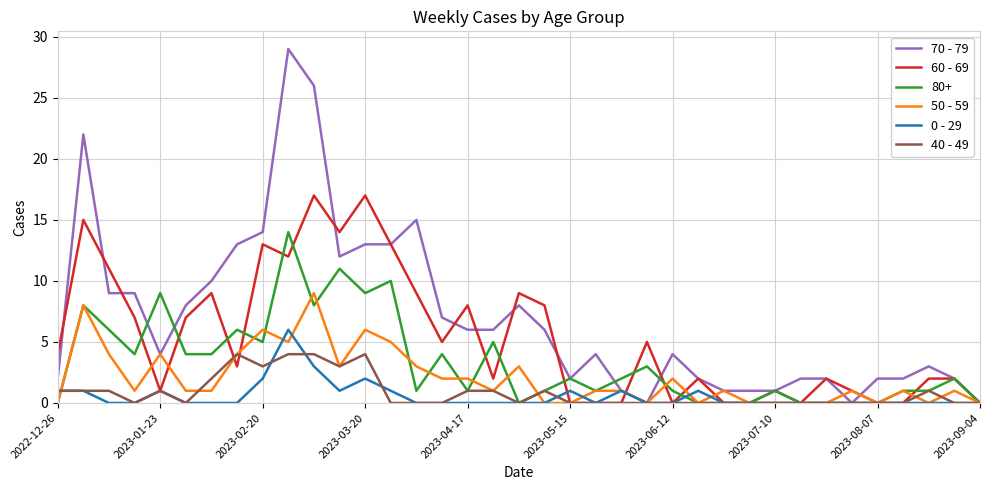

What is the difference between the maximum and minimum values in the 0 - 29 series?

6